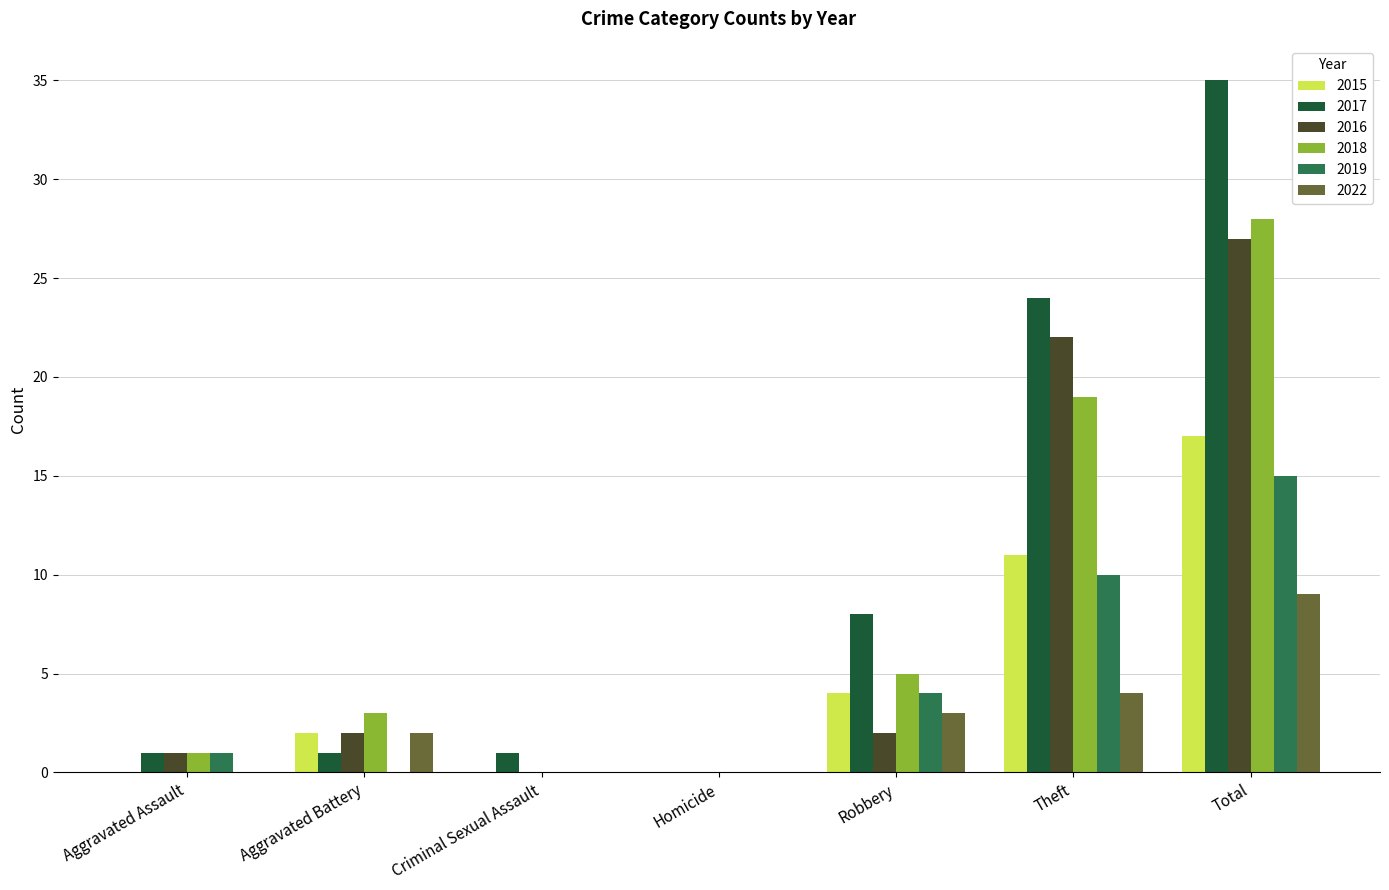

How many categories are shown in the chart?

7